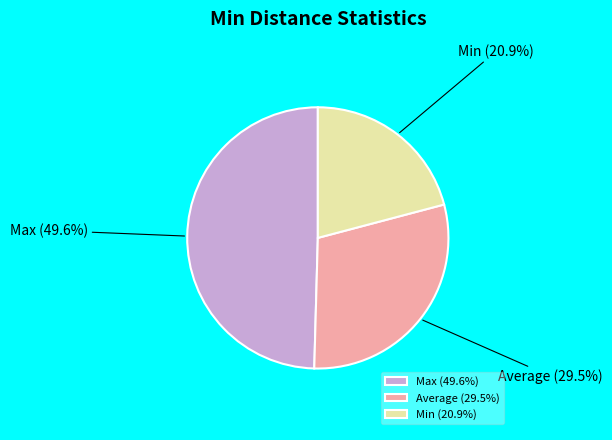

How much of the chart is everything except Min?

79.1%